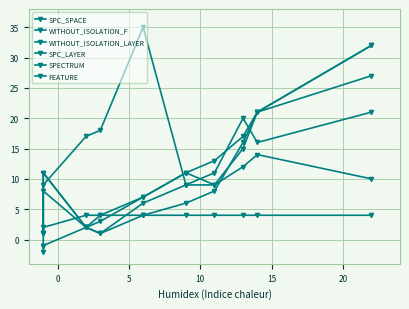

True or false: WITHOUT_ISOLATION_LAYER and SPECTRUM cross at least once.

True